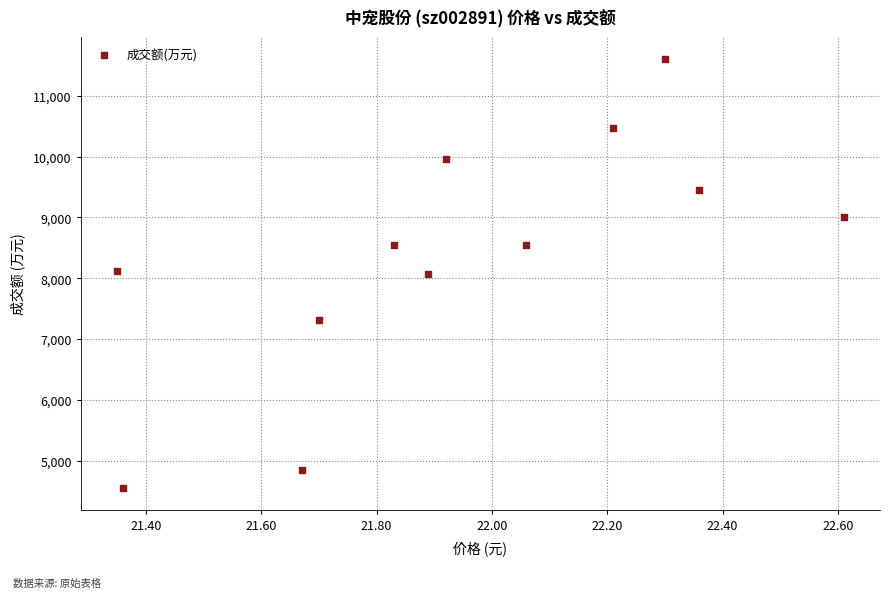

What is the range of Y values (max minus min)?

7061